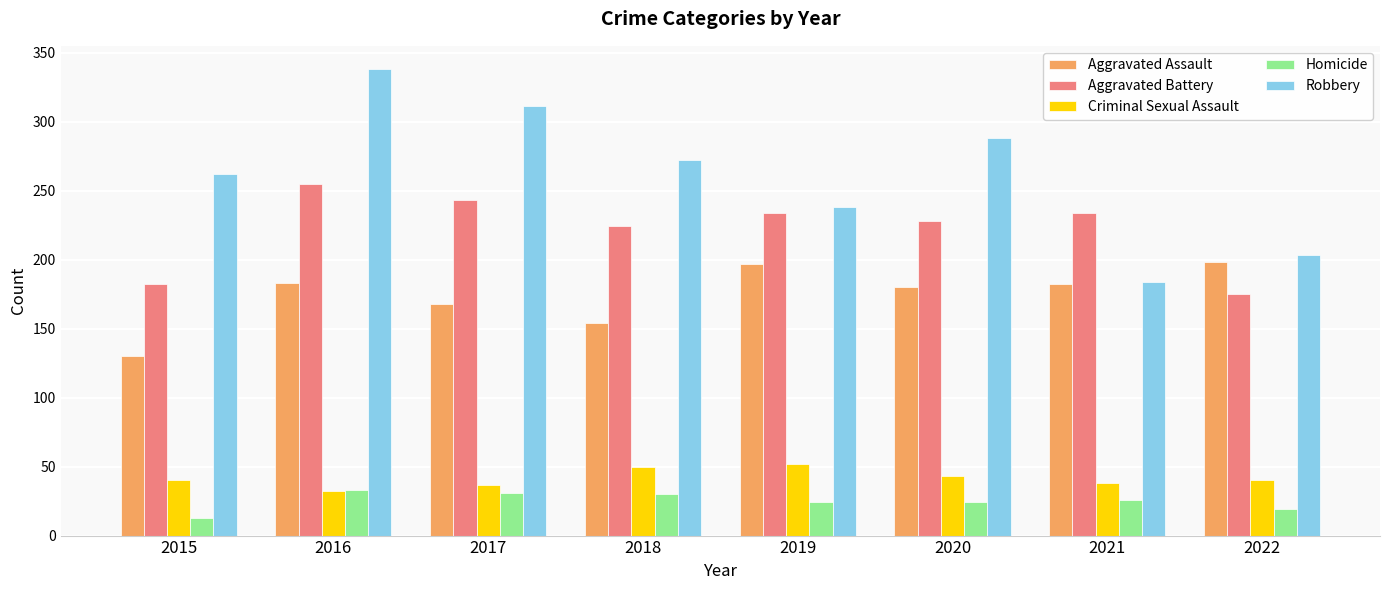

How many series are shown in this chart?

5